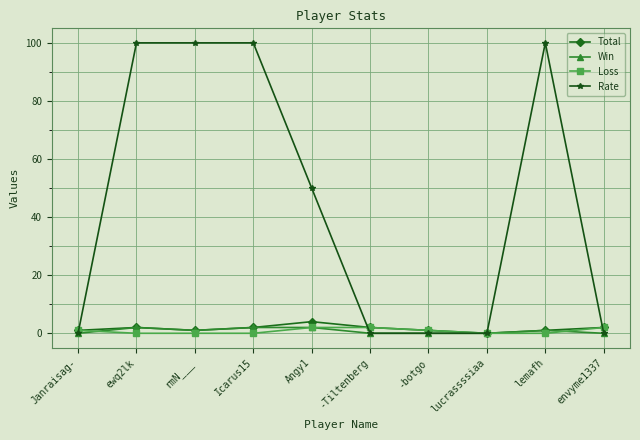

What is the highest value of the Win series?

2